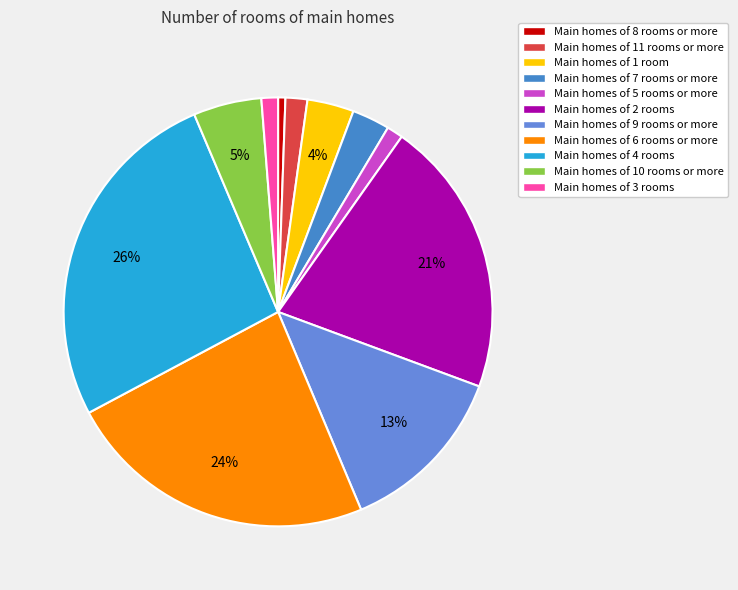

Which slice is the largest?

Main homes of 4 rooms